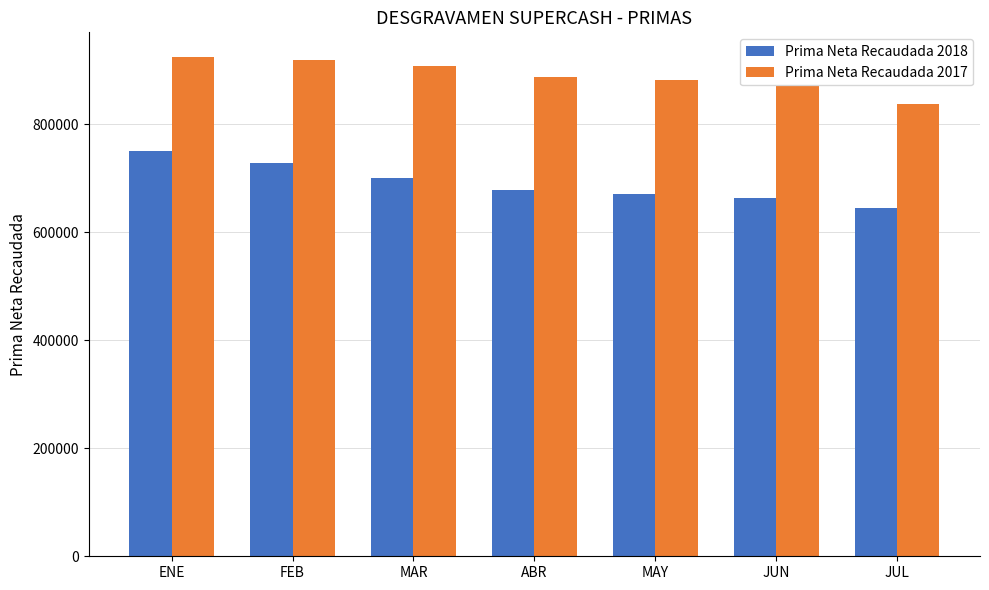

Which category has the lowest value in the Prima Neta Recaudada 2017 series?

JUL